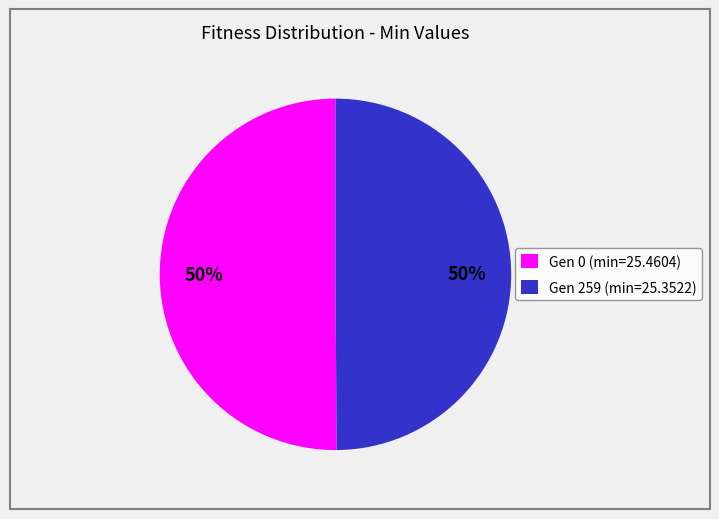

Do Gen 259 (min=25.3522) and Gen 0 (min=25.4604) together represent more than half of the pie?

Yes